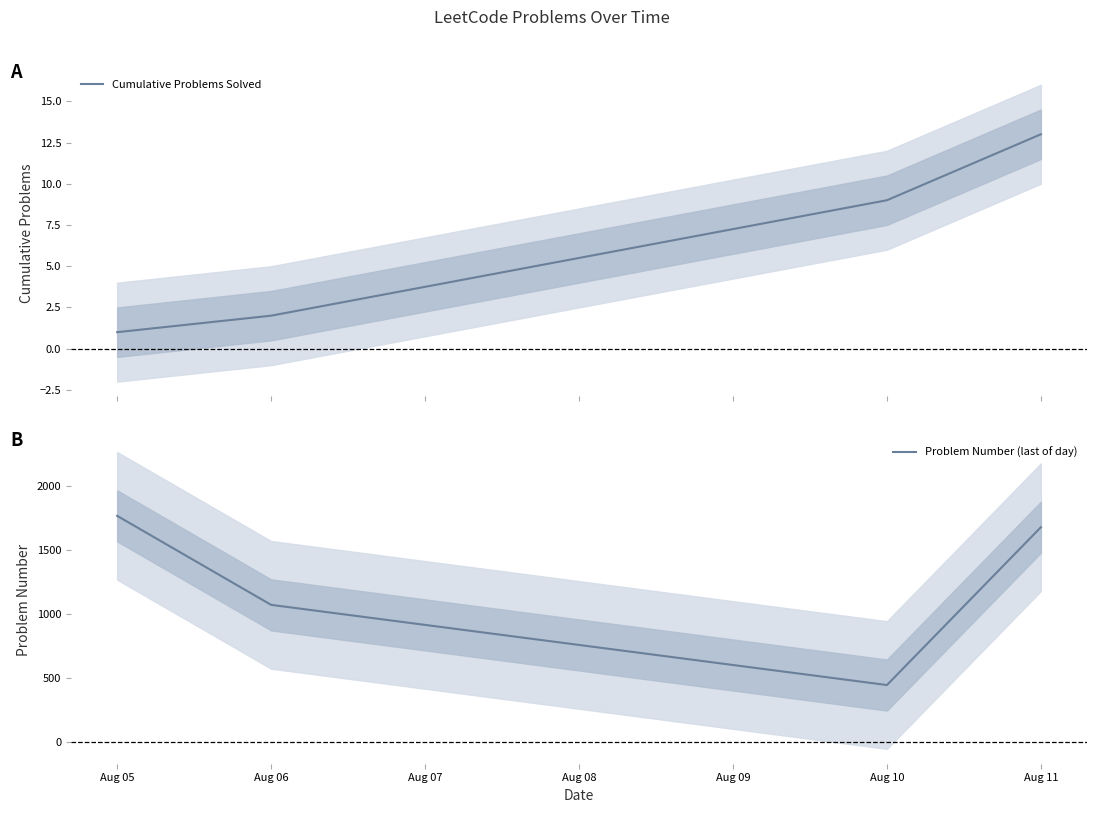

Reading left to right, what are all the values shown in this chart?

Cumulative Problems Solved: 1	2	9	13
Problem Number (last of day): 1768	1071	443	1679